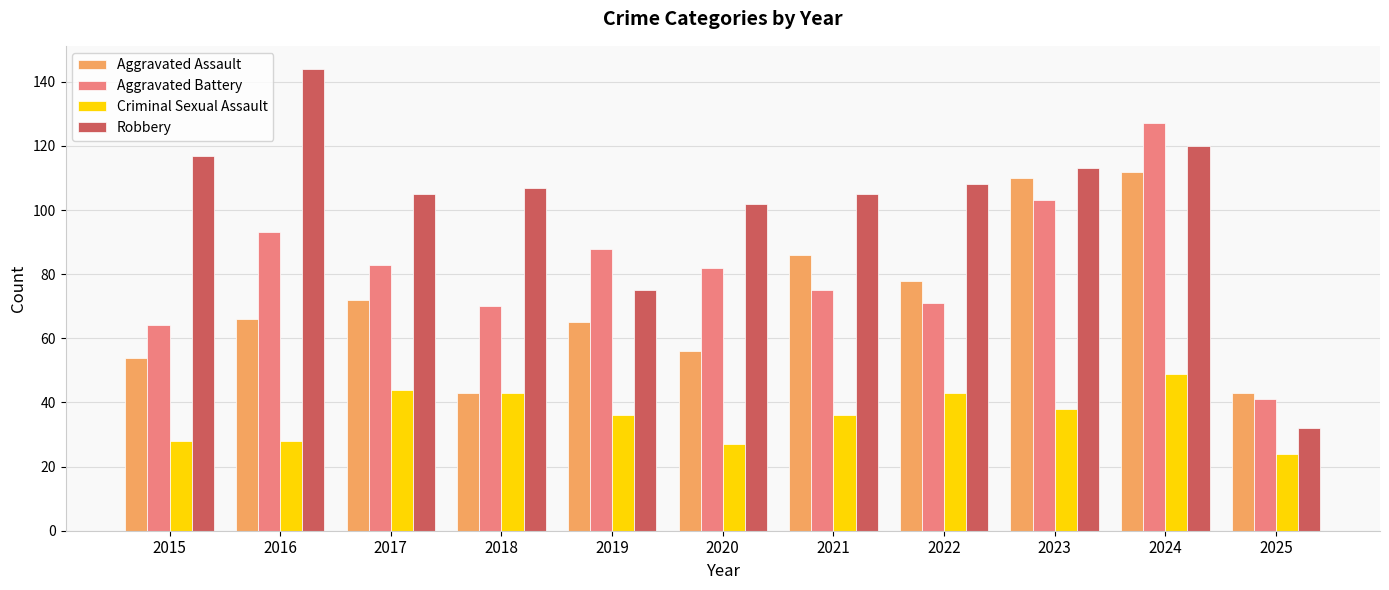

Where does the Robbery series first go above 107?

2015